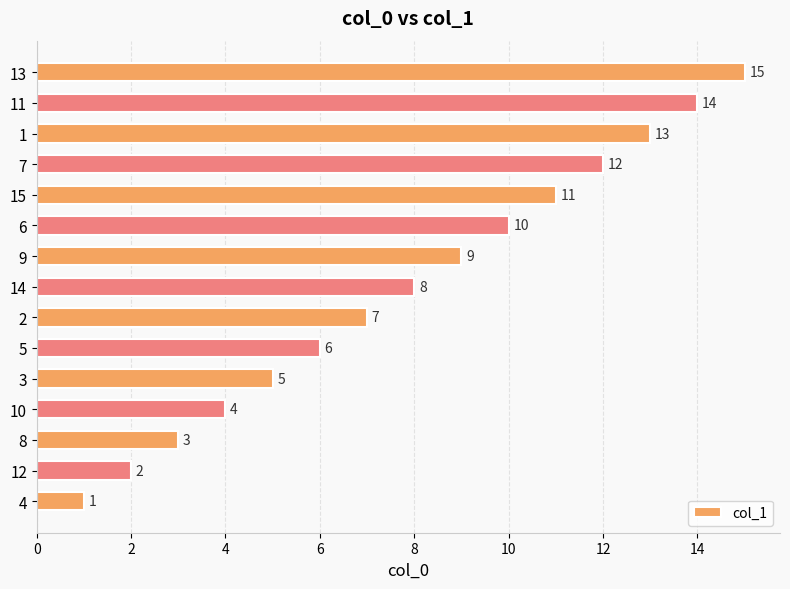

The value at 8 is 9. True or false?

False